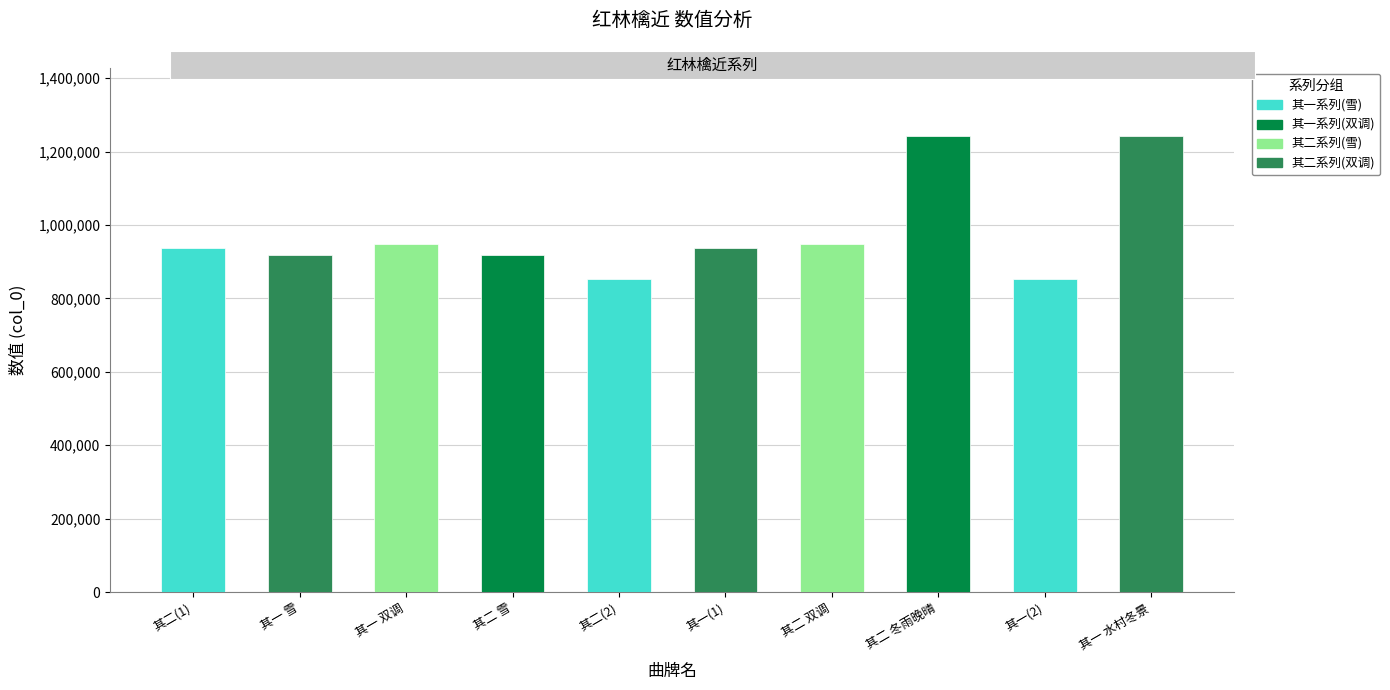

Is it true that the value at 其二(1) is 1237853?

False